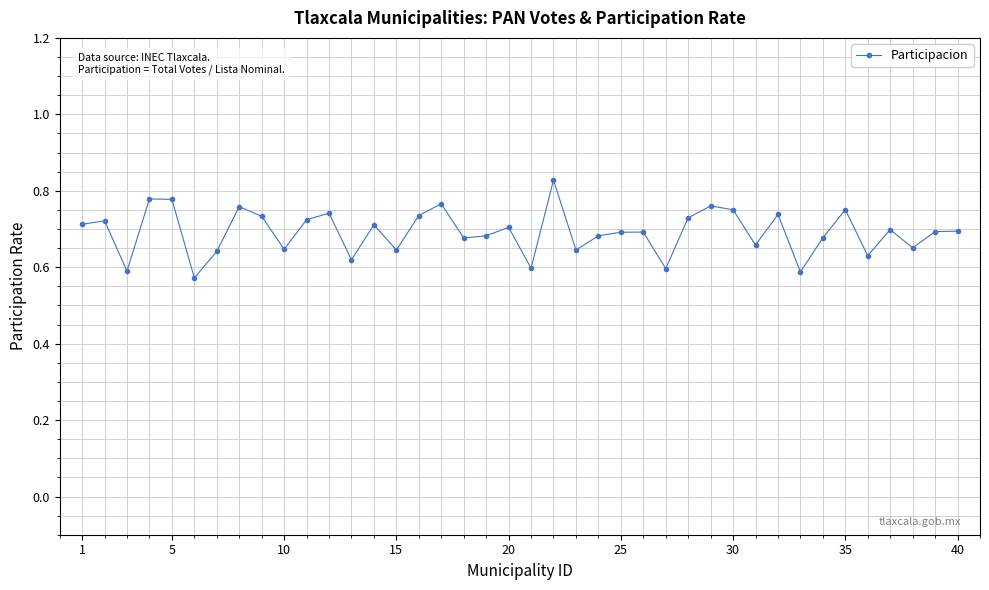

What is the difference between the maximum and minimum values?

0.3